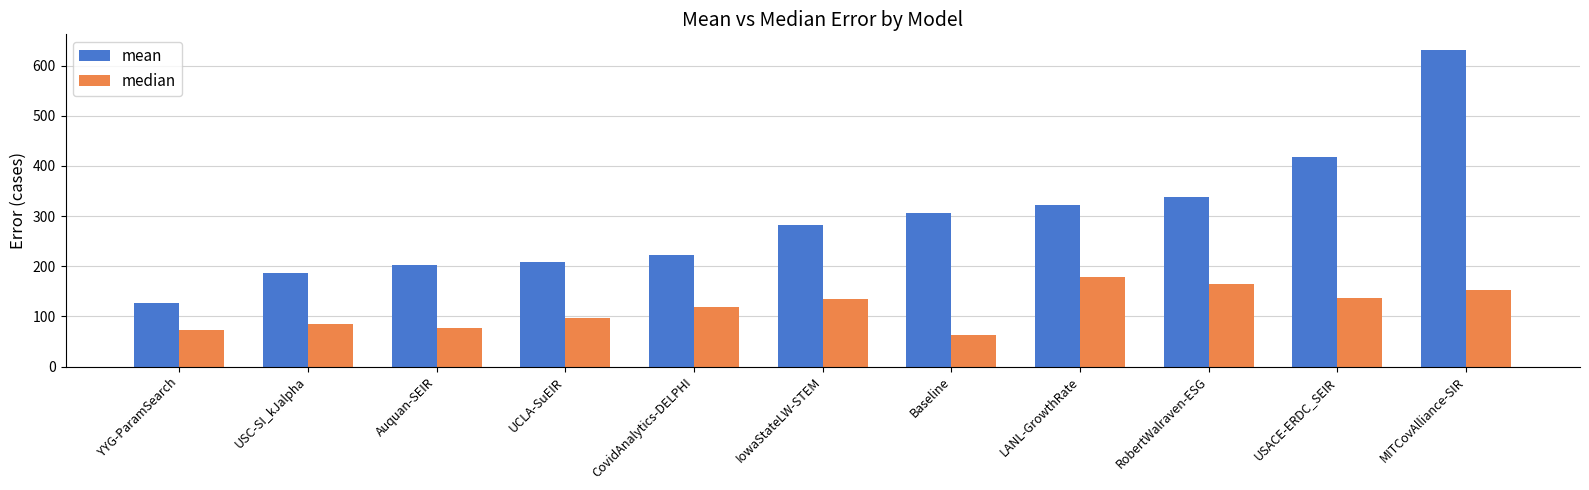

What is the difference between the second highest and second lowest values in the median series?

92.3